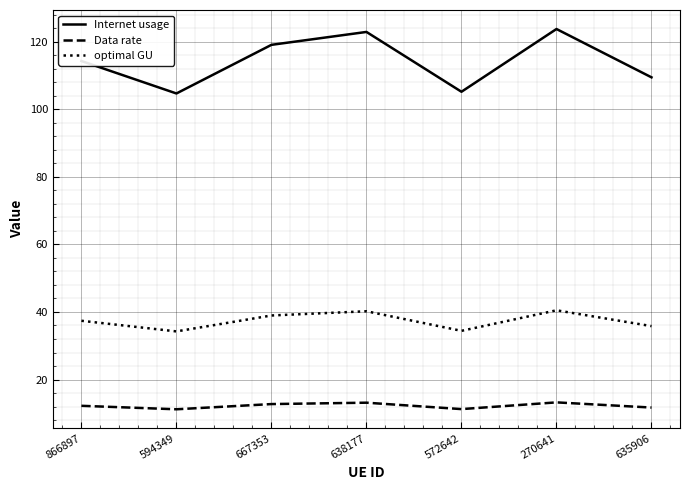

List the series in order of their peak value, highest first.

Internet usage, optimal GU, Data rate